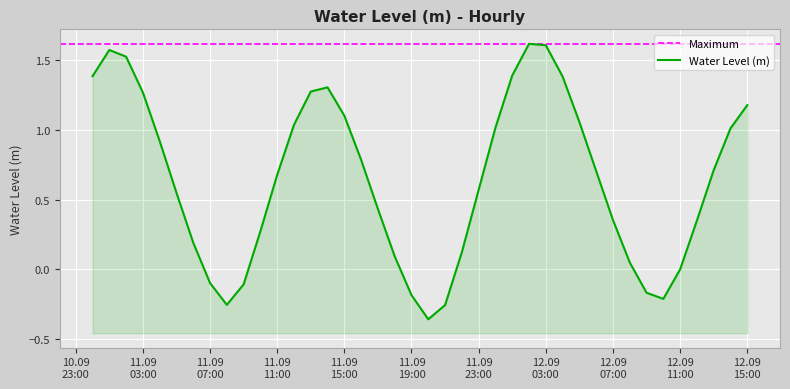

How many interior local valleys (lower than both neighbors) does the data have?

3